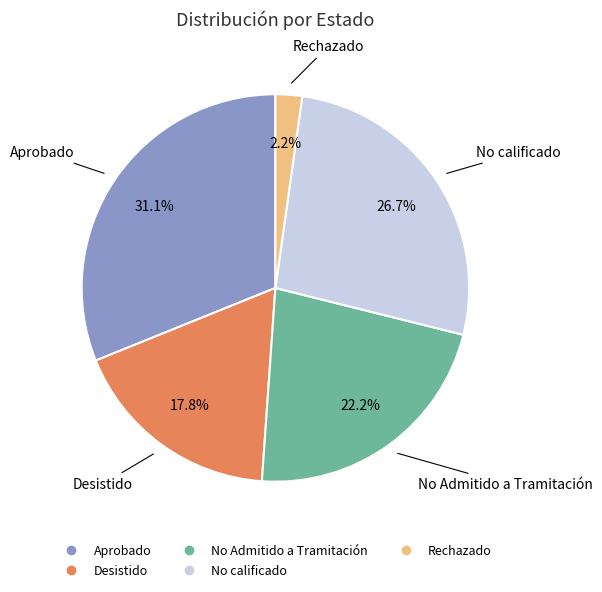

Approximately how many times larger is the value at Desistido compared to Aprobado?

0.6